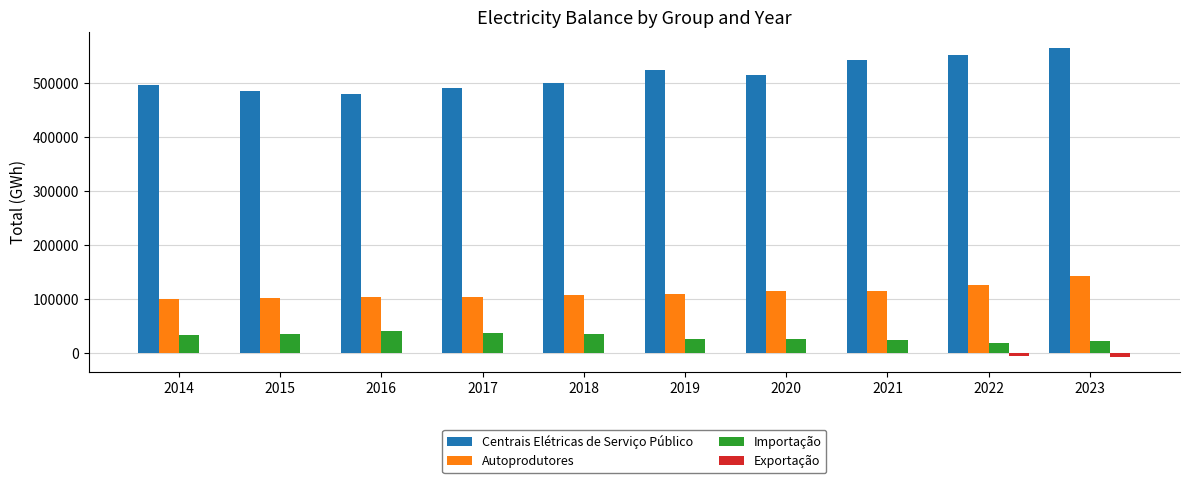

What is the highest value of the Centrais Elétricas de Serviço Público series?

565833.6